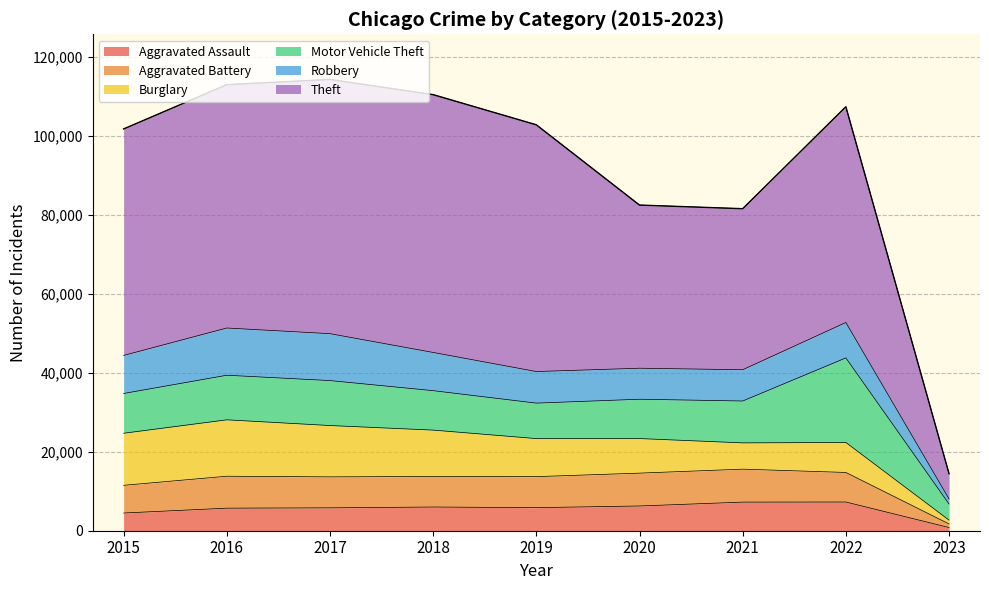

What is the maximum value for Aggravated Assault?

7267